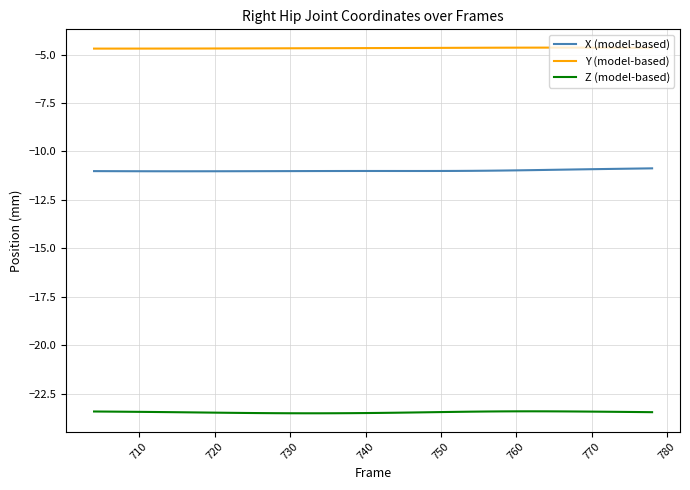

What is the lowest value of the Z (model-based) series?

-23.5